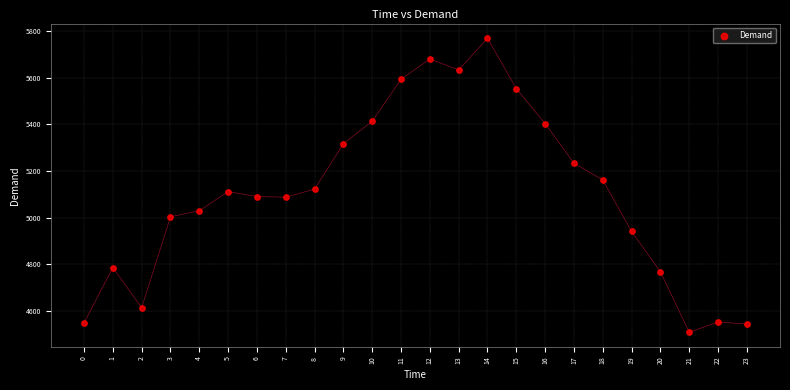

What is the range of Y values (max minus min)?

1261